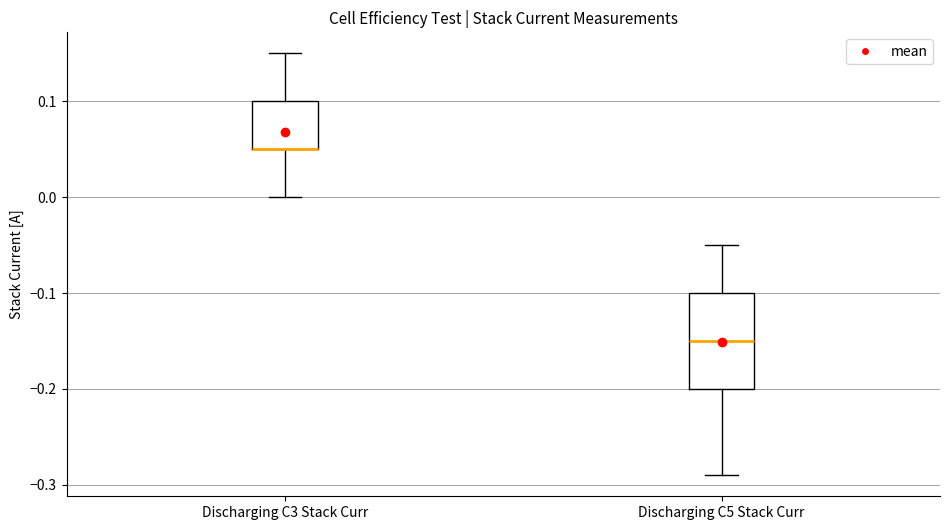

Which box is the tallest, from its lower edge to its upper edge?

Discharging C5 Stack Curr